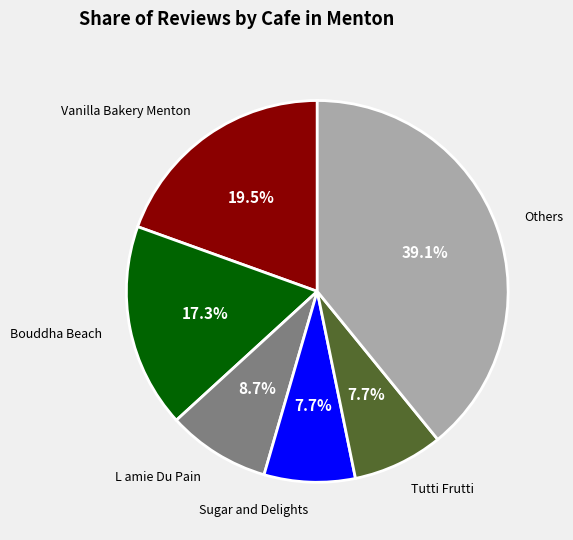

To the nearest percent, what is the difference between the largest and smallest slice percentages?

31%